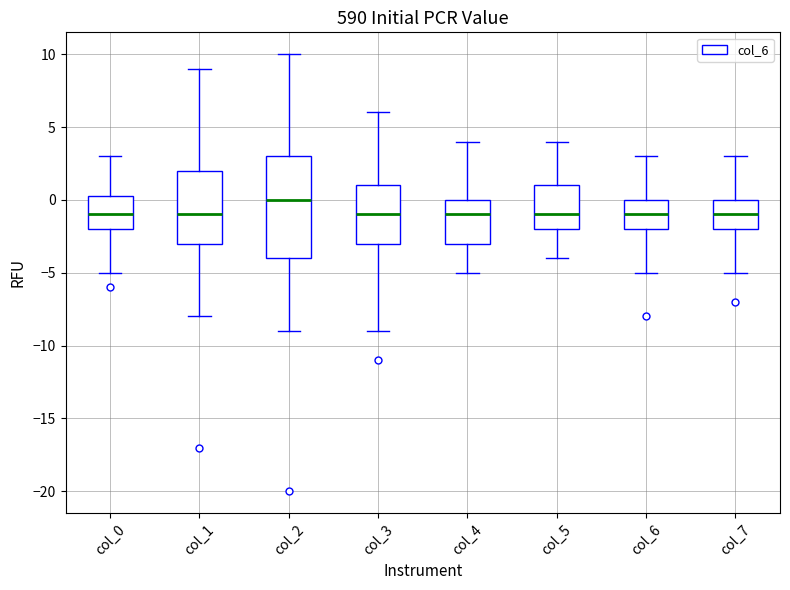

Where does the median line of the box for col_7 sit on the y-axis? The values are not printed on the chart, so give them approximately, as read against the axis.

-1.0